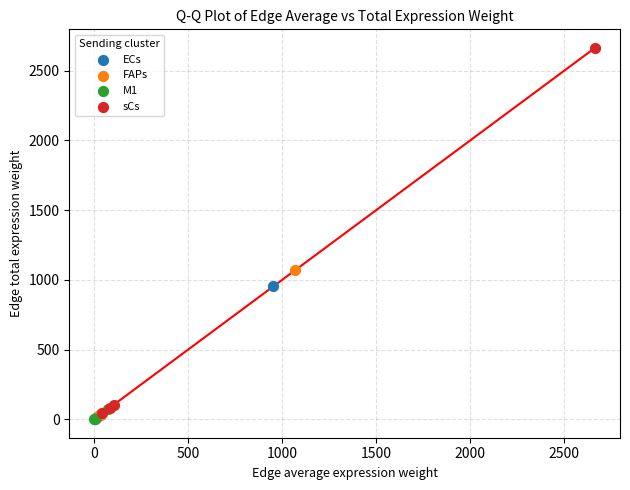

Which series has the largest Y range (max minus min)?

sCs